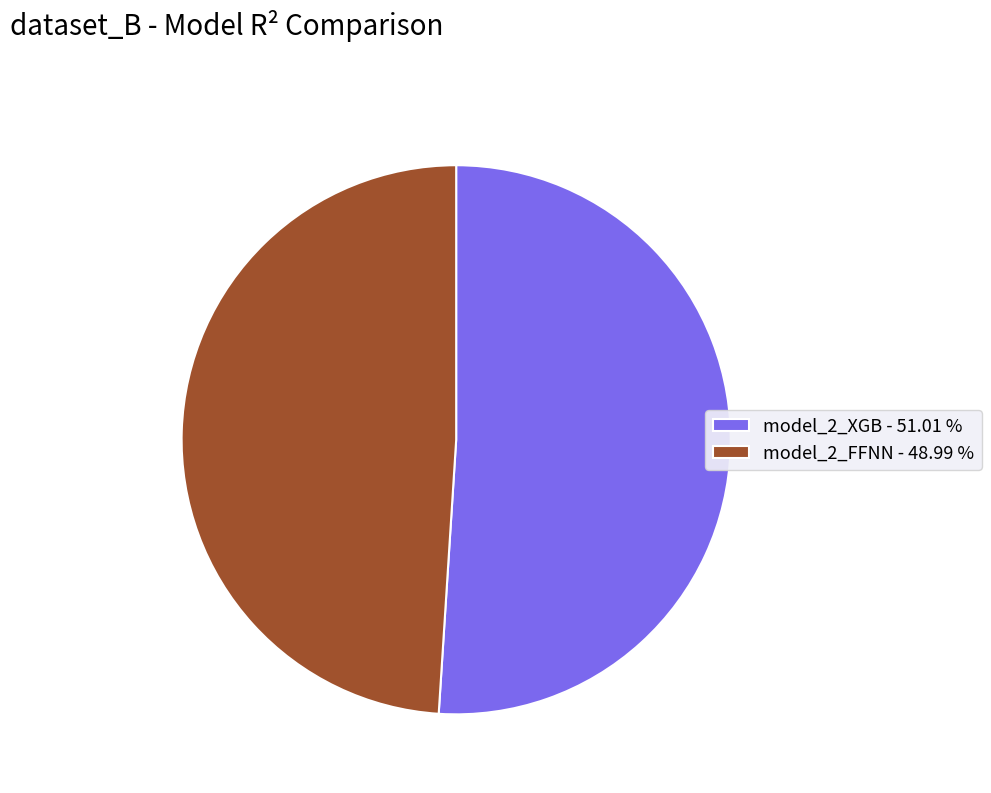

What is the majority slice?

model_2_XGB